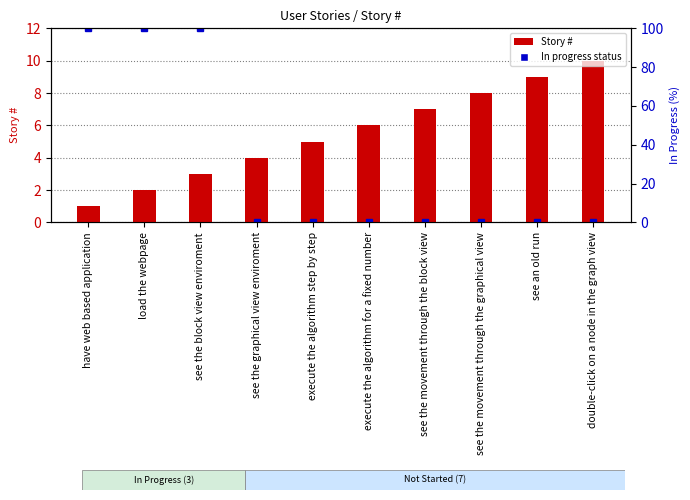

Count the number of values greater than 6.

4